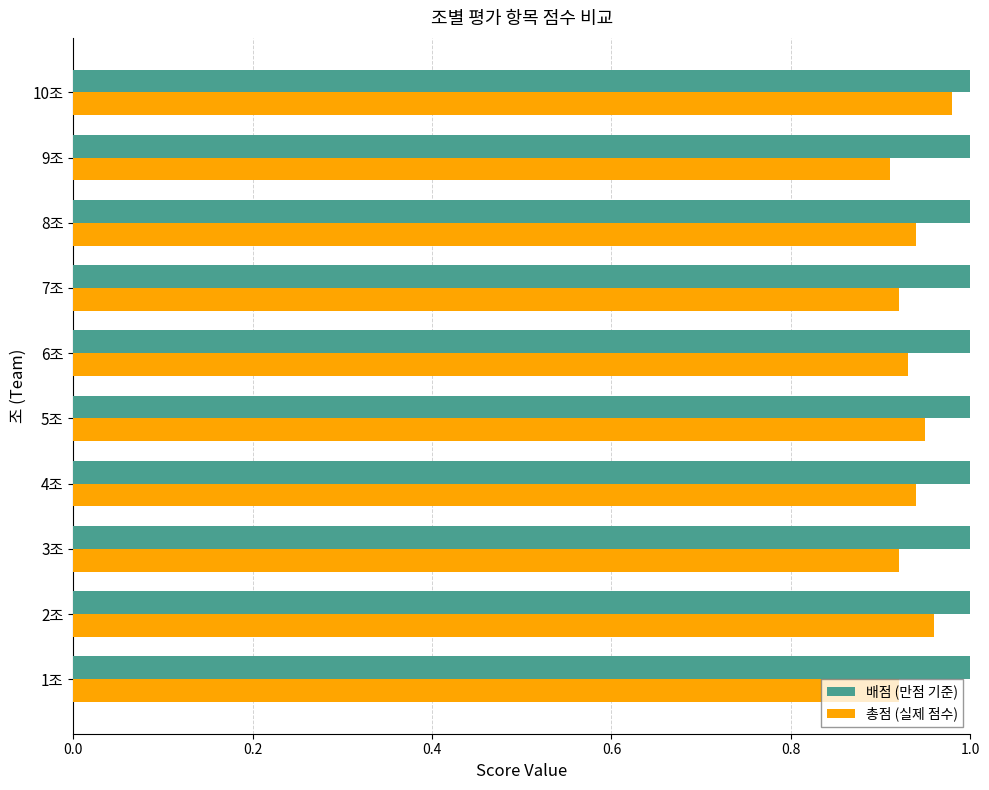

The 총점 (실제 점수) series shows 1.6 at 8조. True or false?

False